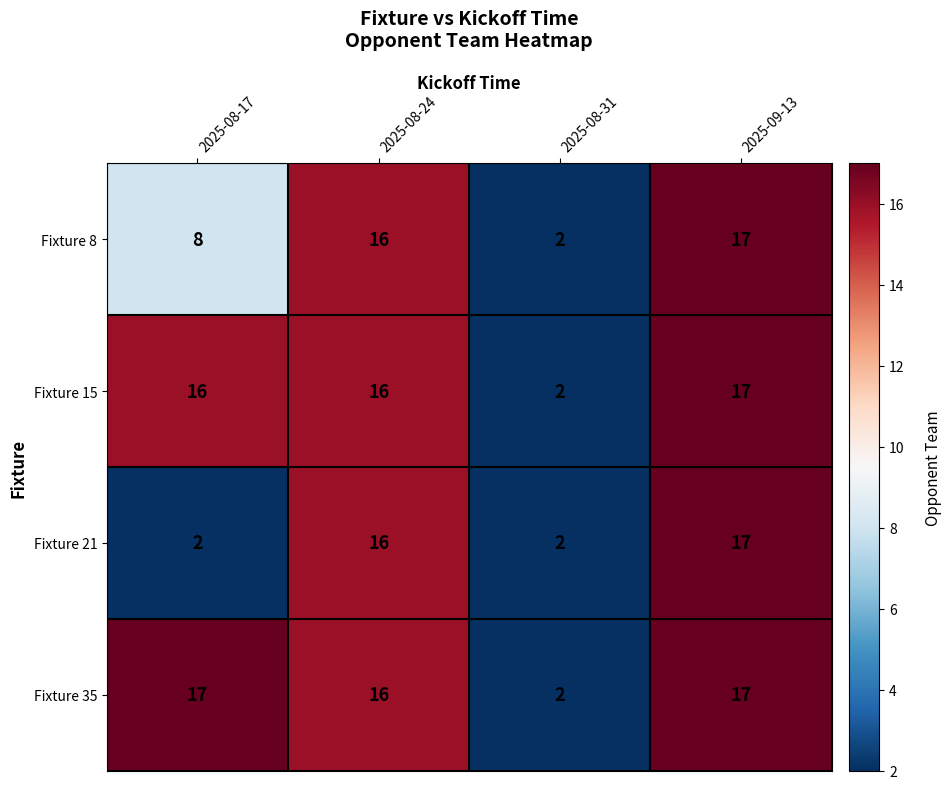

At how many categories does at least one series exceed 4?

3